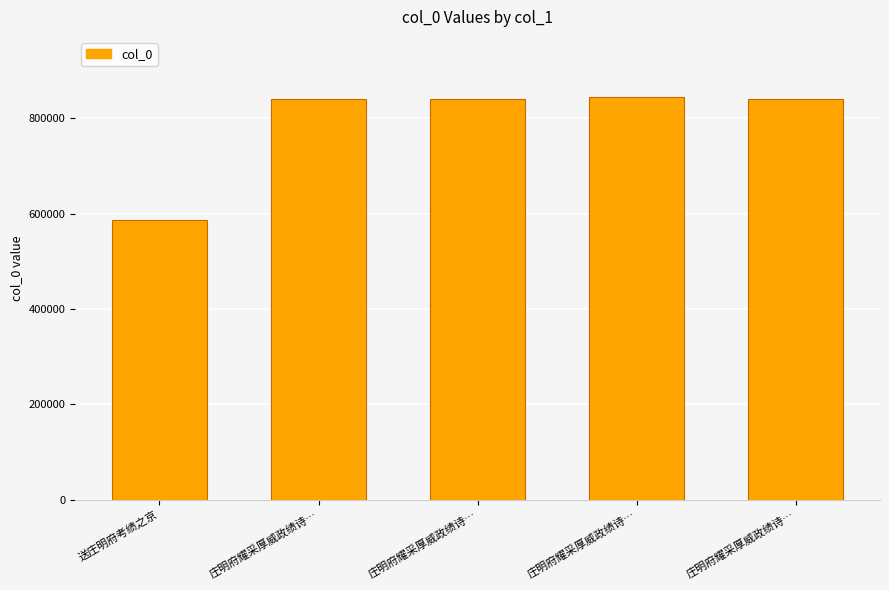

List the labels in order of value, smallest first.

送庄明府考绩之京, 庄明府耀采厚威政绩诗…, 庄明府耀采厚威政绩诗…, 庄明府耀采厚威政绩诗…, 庄明府耀采厚威政绩诗…